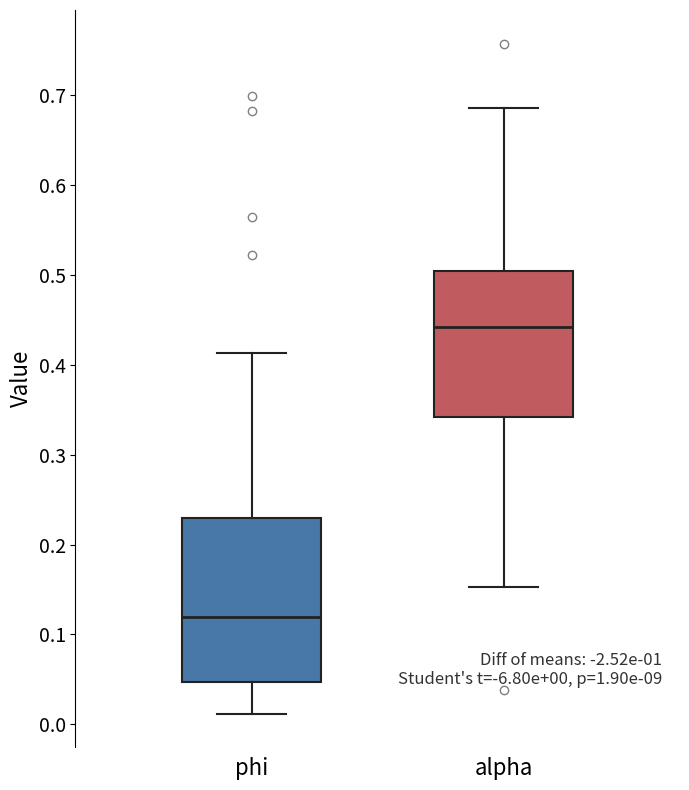

Which box's median line is the lowest?

phi